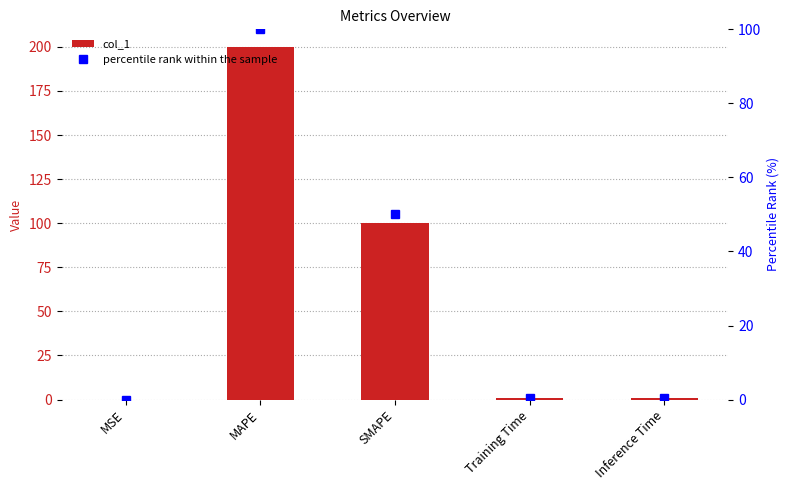

What is the spread (max minus min) of values at MAPE?

100.0